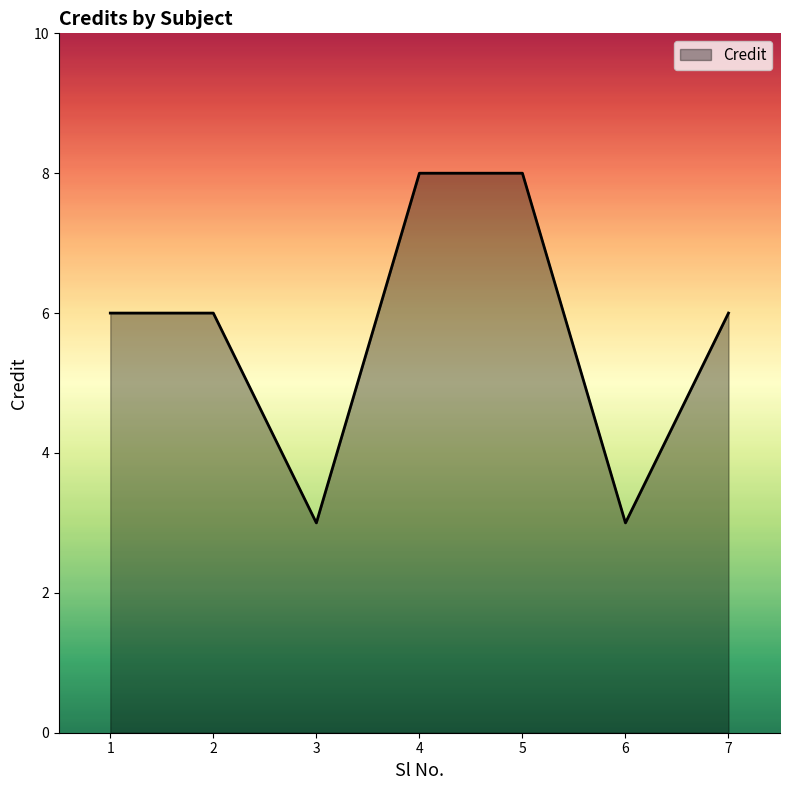

Is it true that the value at 5 is 5?

False